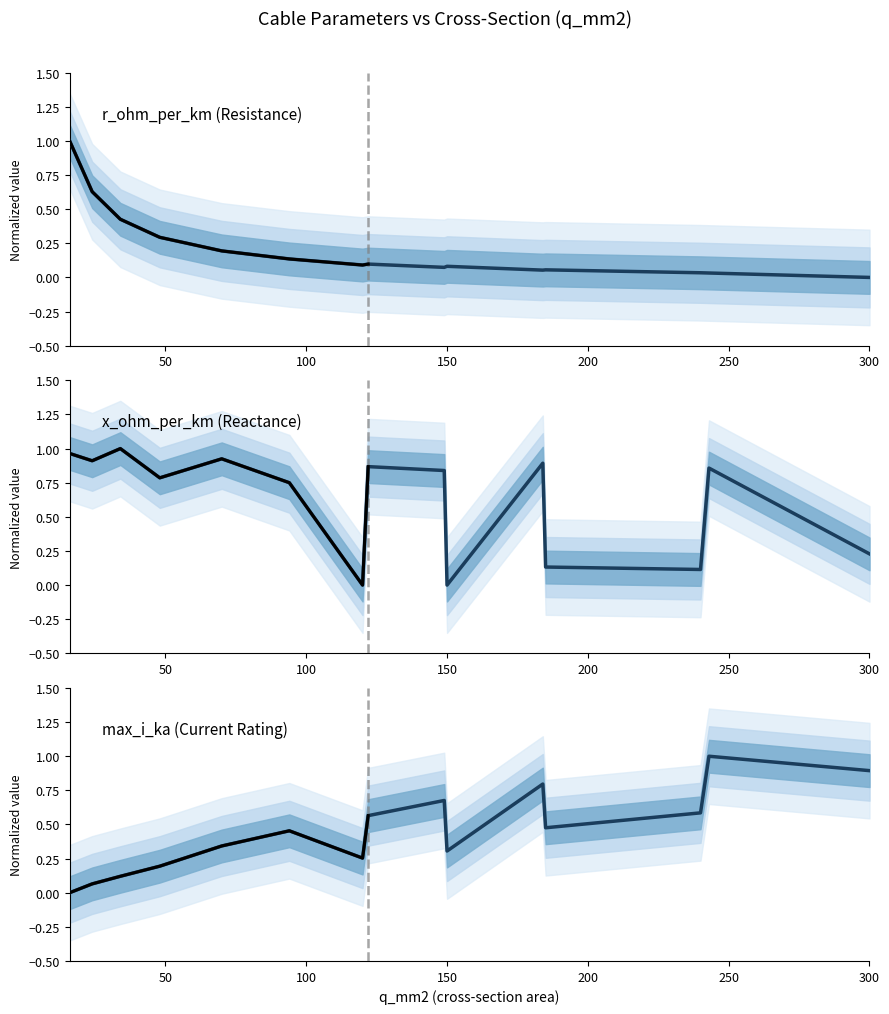

Where is the first local minimum for r_ohm_per_km?

120